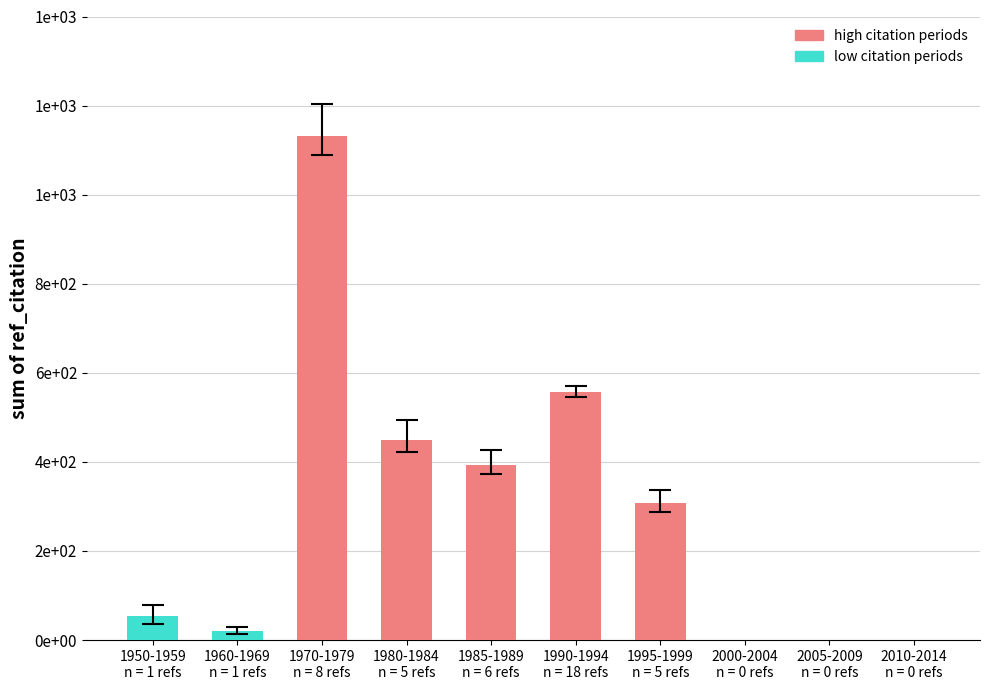

Are the bars horizontal?

No